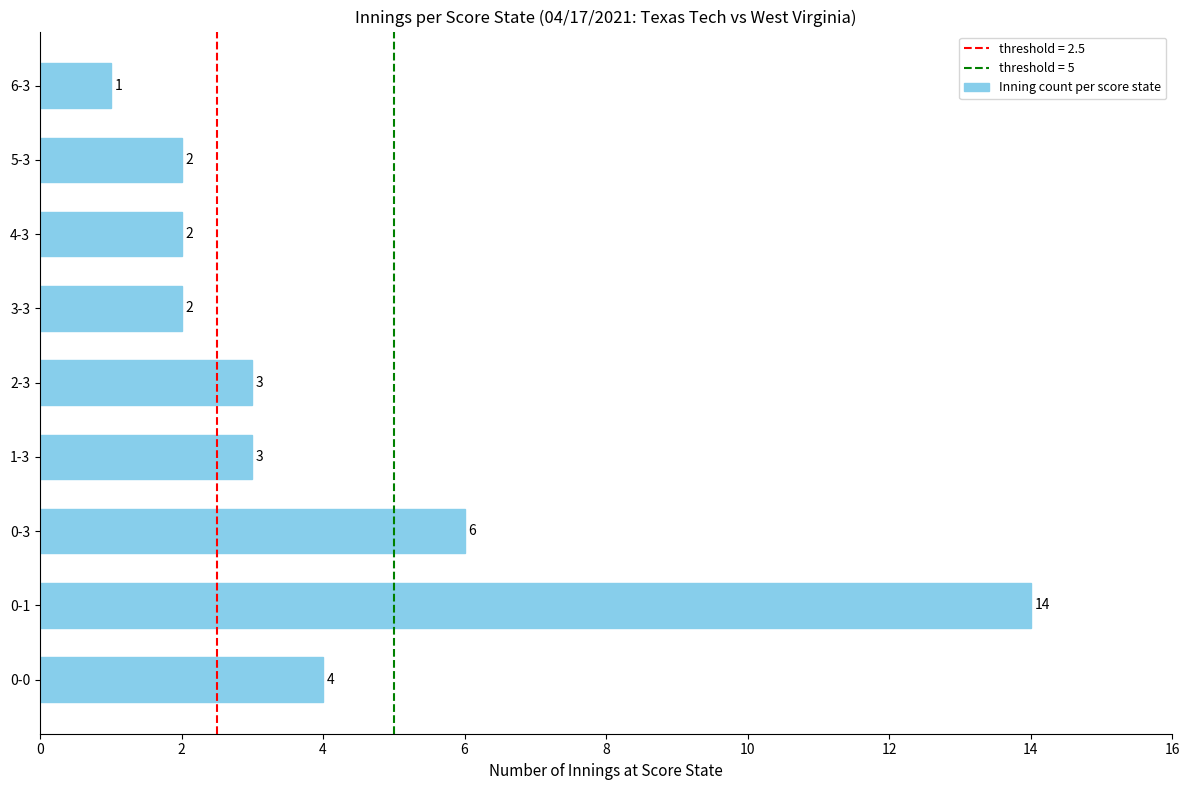

Does the chart contain any negative values?

No